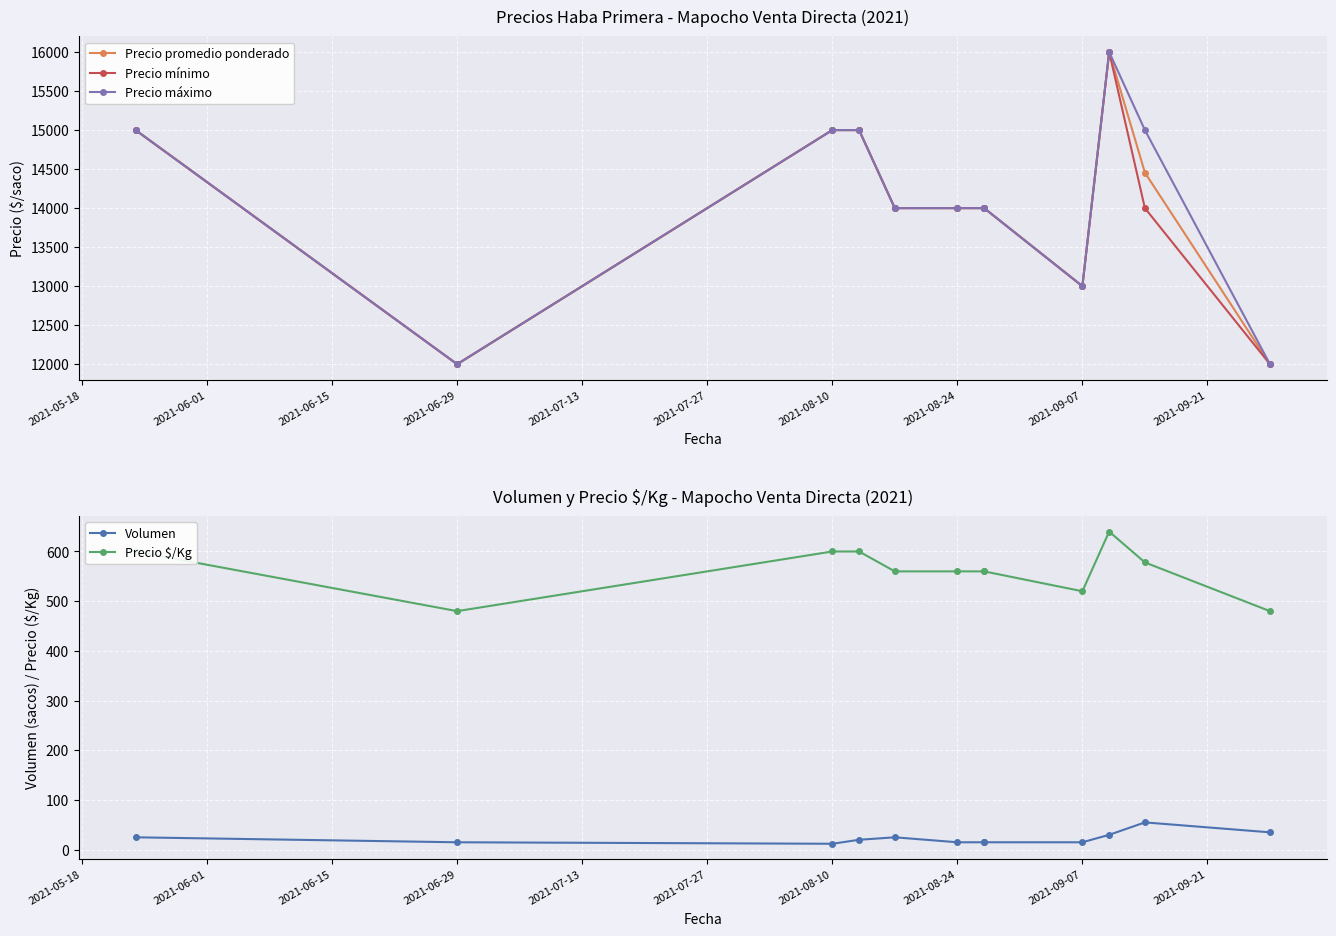

Reading left to right, transcribe all the data shown in this chart.

Precio promedio ponderado: 15000	12000	15000	15000	14000	14000	14000	14000	13000	16000	14455	12000
Precio mínimo: 15000	12000	15000	15000	14000	14000	14000	14000	13000	16000	14000	12000
Precio máximo: 15000	12000	15000	15000	14000	14000	14000	14000	13000	16000	15000	12000
Volumen: 25	15	12	20	25	15	15	15	15	30	55	35
Precio $/Kg: 600	480	600	600	560	560	560	560	520	640	578	480